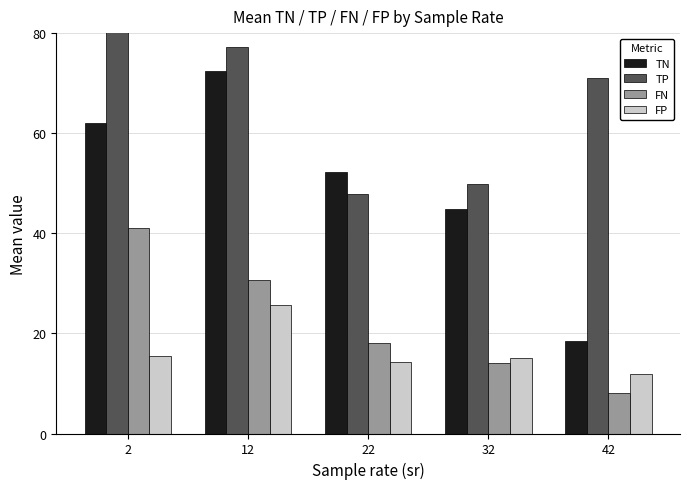

How many values in the FP series are below 15?

2